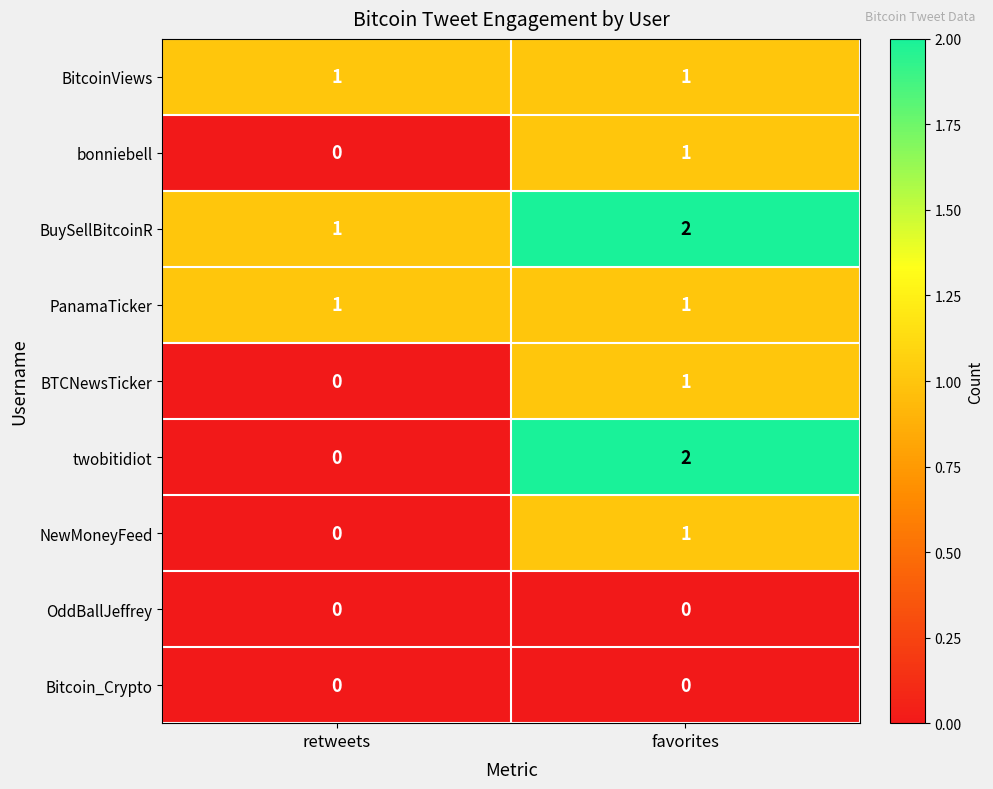

What is the spread (max minus min) of values at retweets?

1